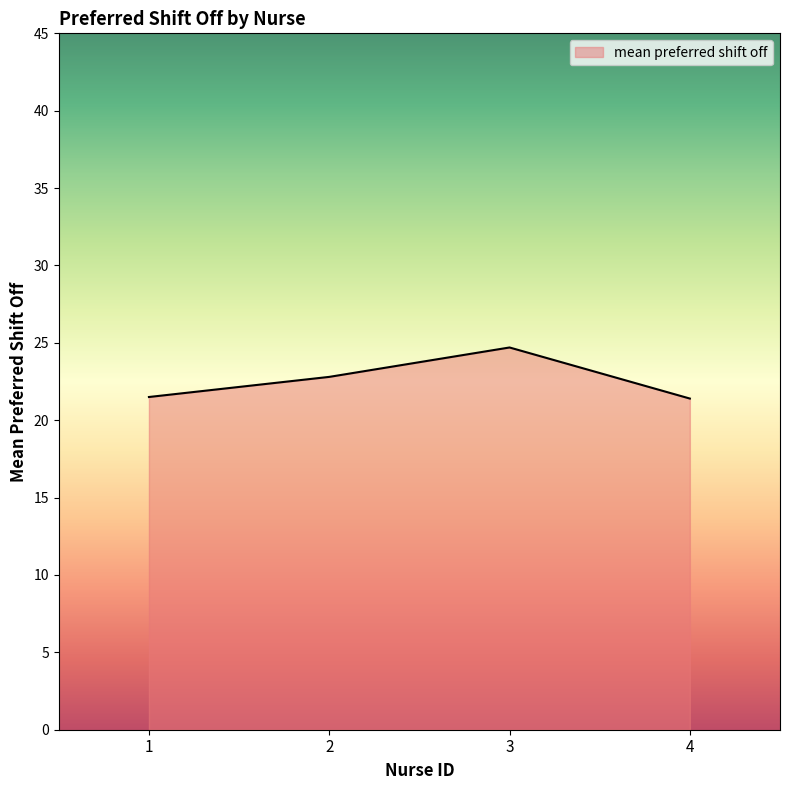

How many interior local peaks (higher than both neighbors) does the data have?

1